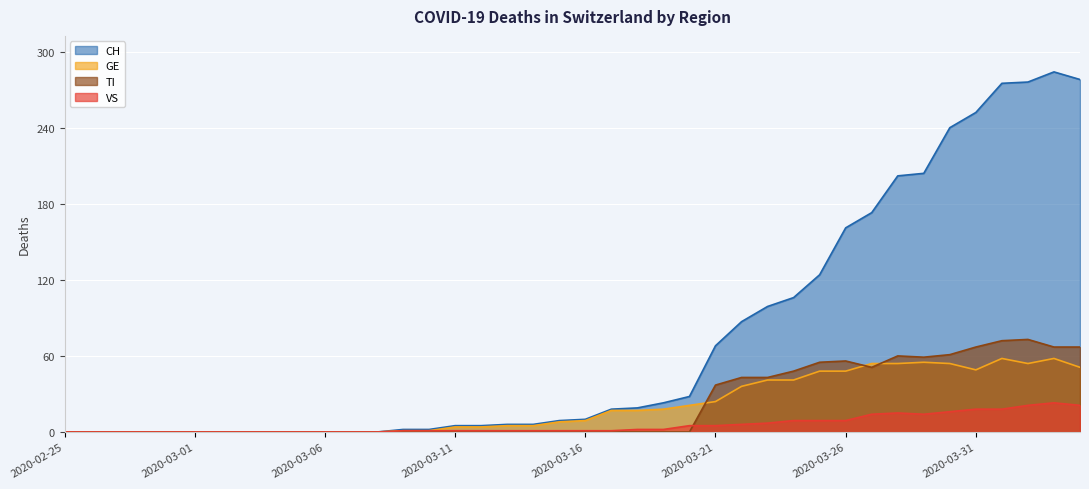

True or false: CH and VS intersect in this chart.

False